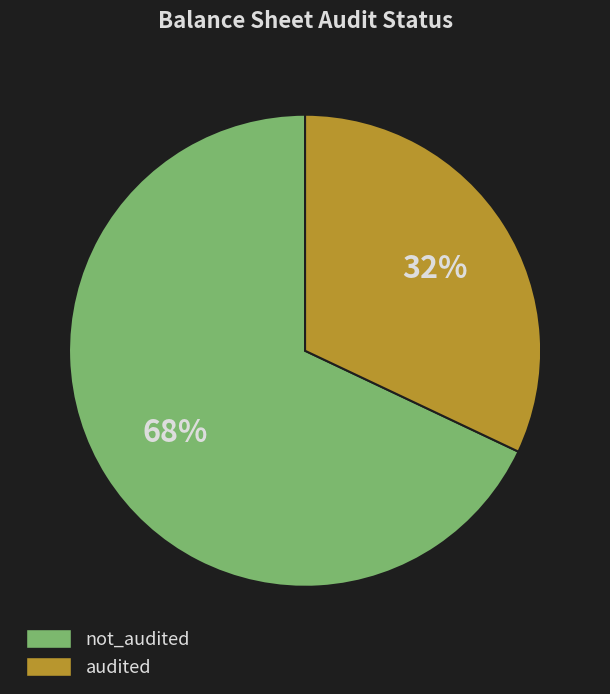

What is the smallest slice in the pie chart?

audited